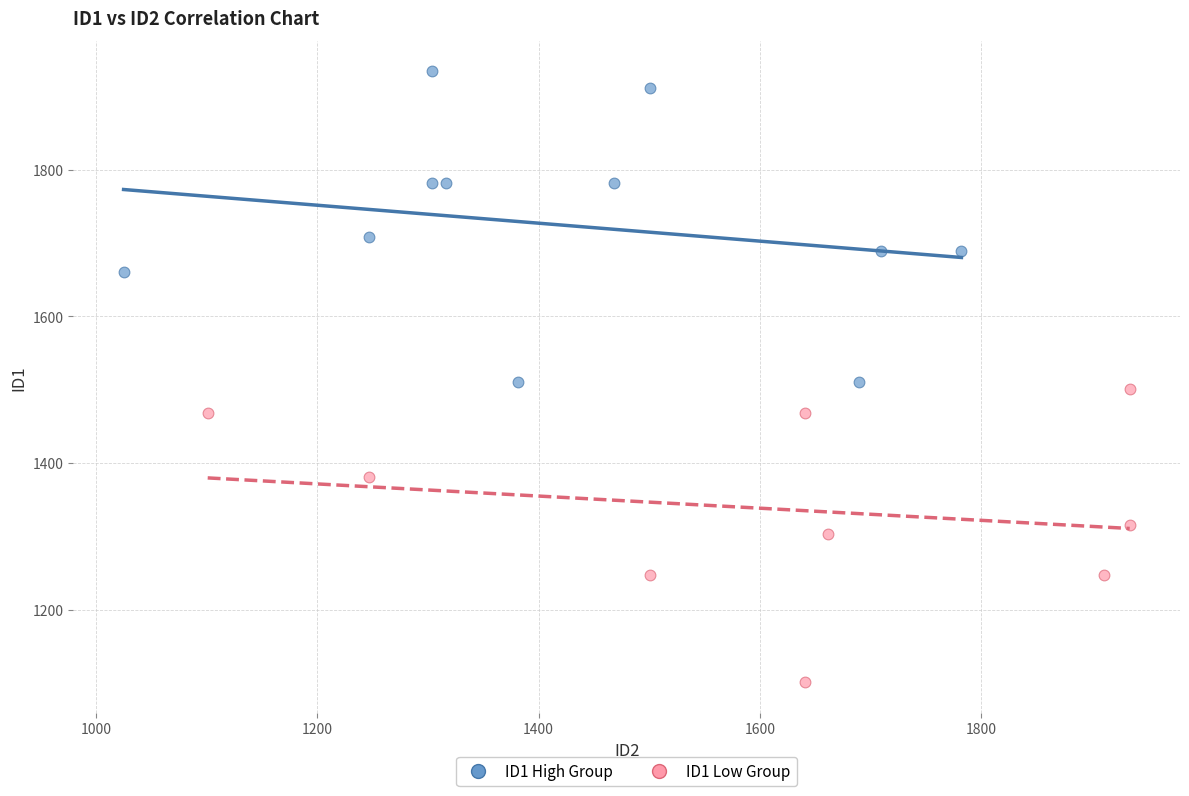

Which series contains the lowest Y value?

ID1 Low Group